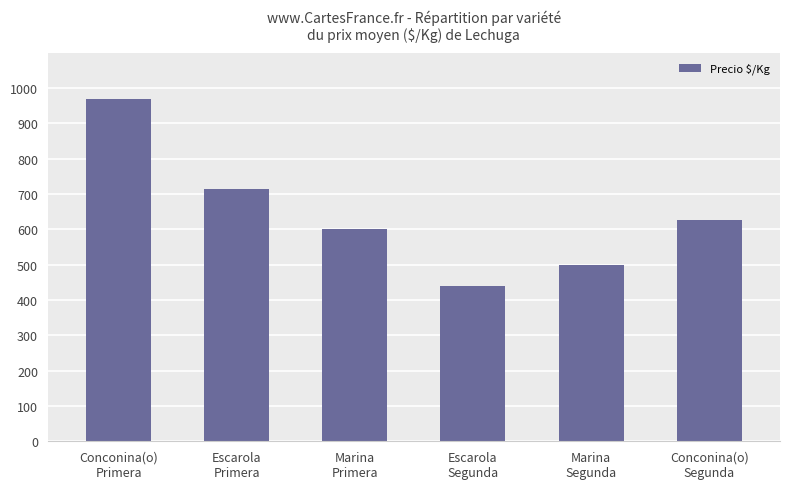

What is the average value?

641